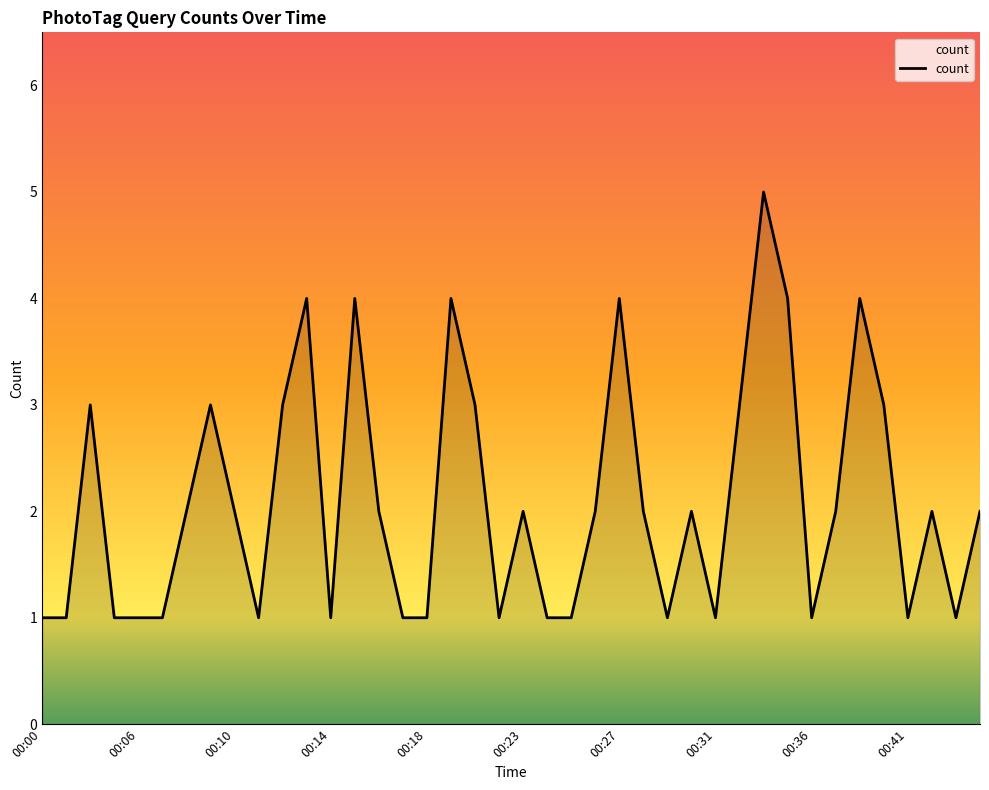

What is the difference between the maximum and minimum values?

4